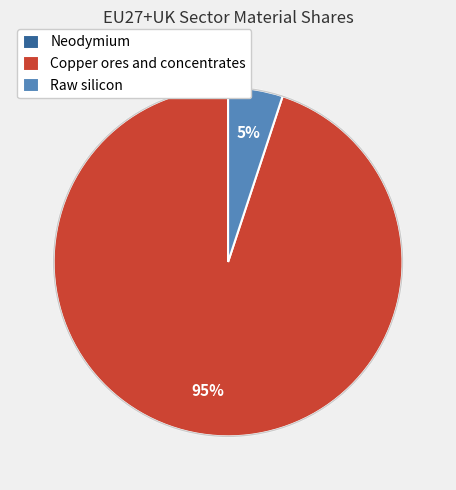

The Copper ores and concentrates slice represents 82% of the pie. True or false?

False